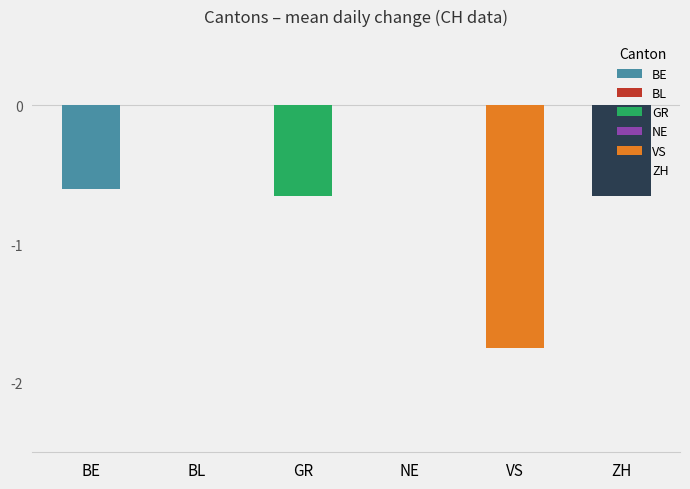

Are the bars horizontal?

No